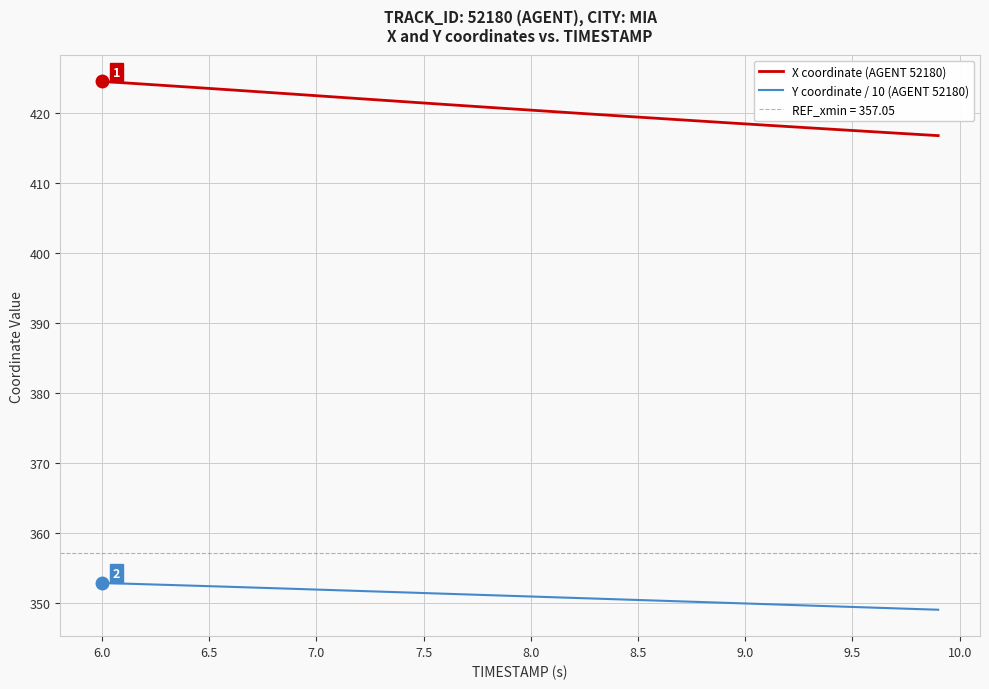

True or false: Y coordinate / 10 (AGENT 52180) and X coordinate (AGENT 52180) cross at least once.

False